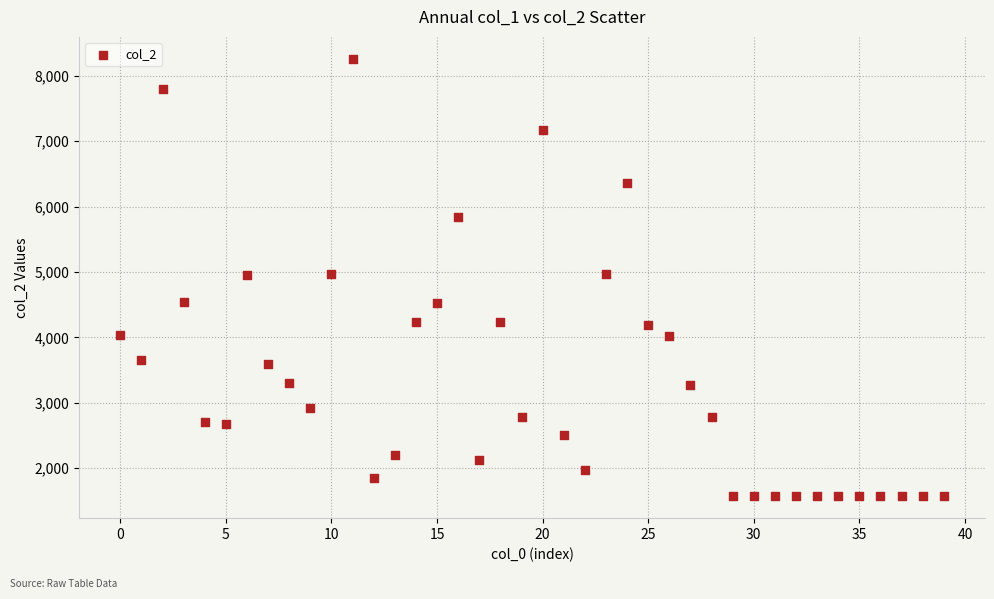

What is the range of Y values (max minus min)?

6694